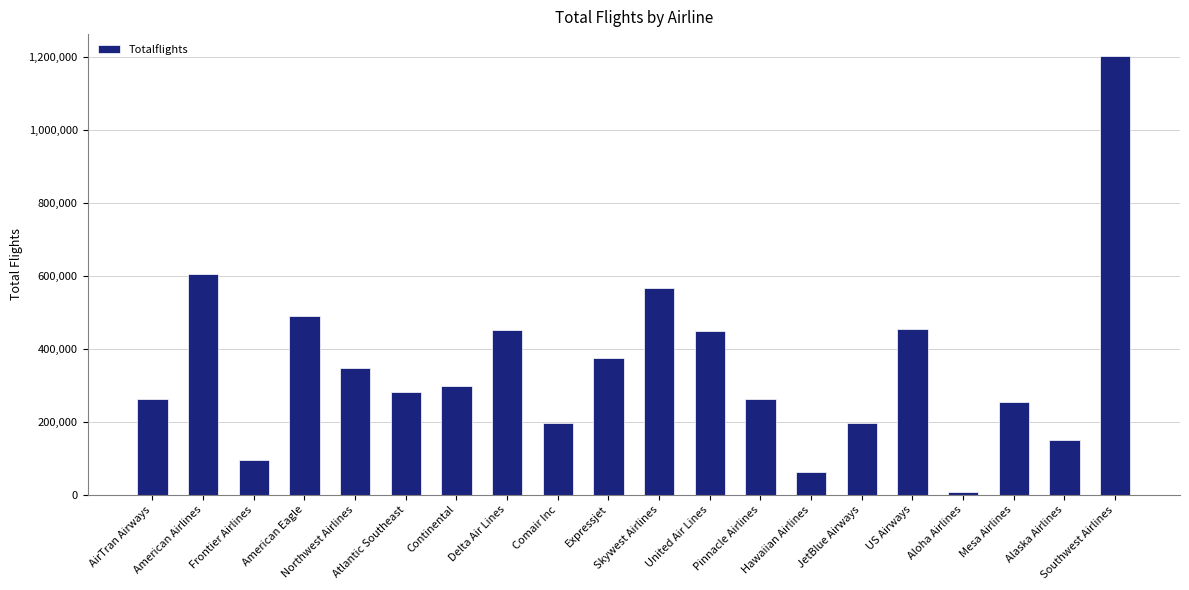

Between AirTran Airways and Continental, which is larger?

Continental